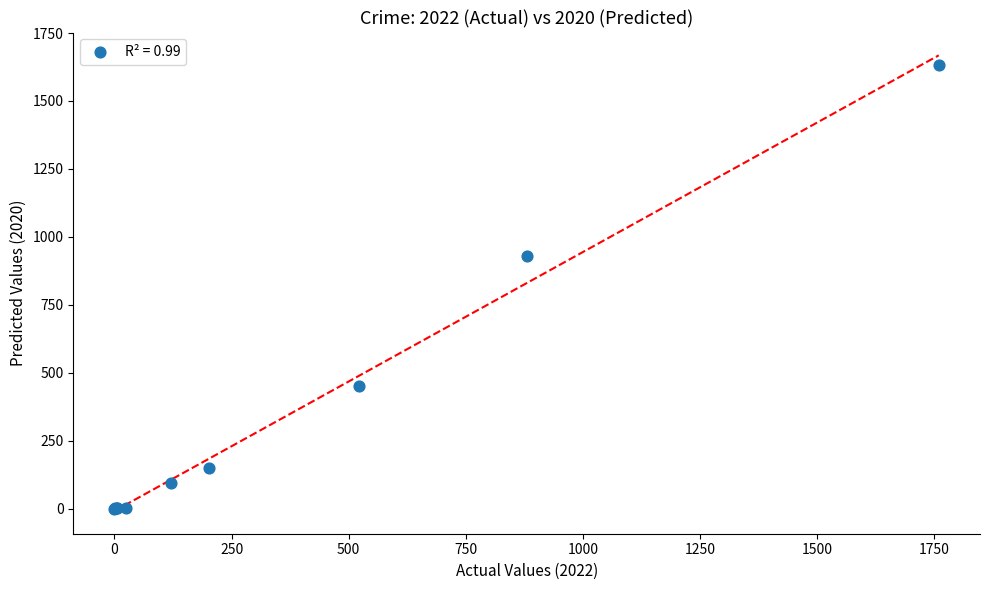

What Y value in the scatter plot is closest to 817?

930